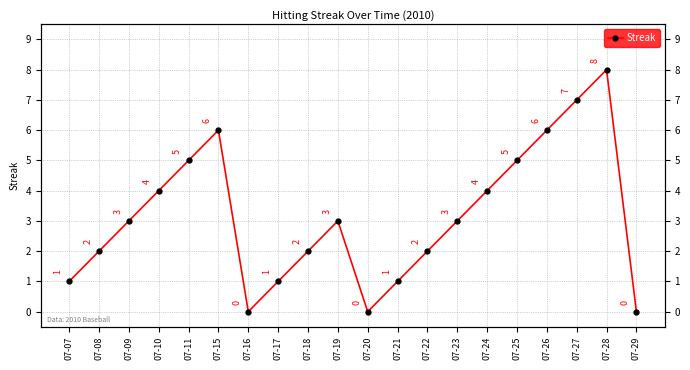

What is the difference between the maximum and minimum values?

8